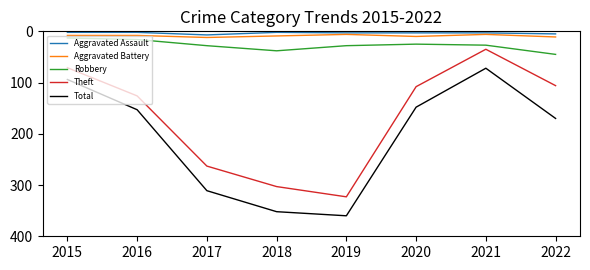

At which label is Total closest to 216?

2022